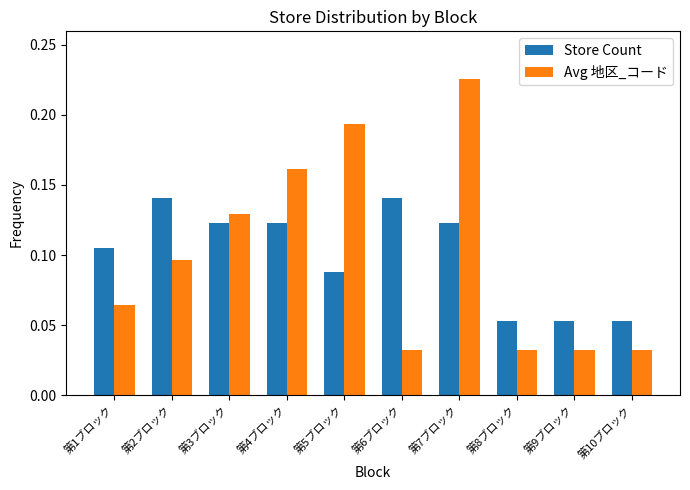

Which label corresponds to the largest value in the chart?

第7ブロック